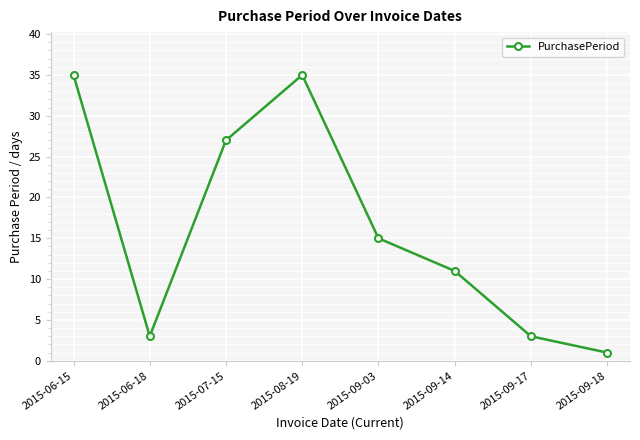

Reading right to left, extract all data points from this chart.

1	3	11	15	35	27	3	35